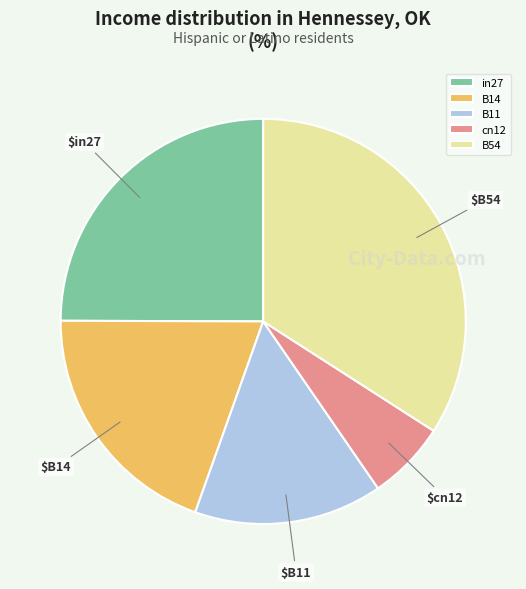

Count the number of slices in the pie.

5